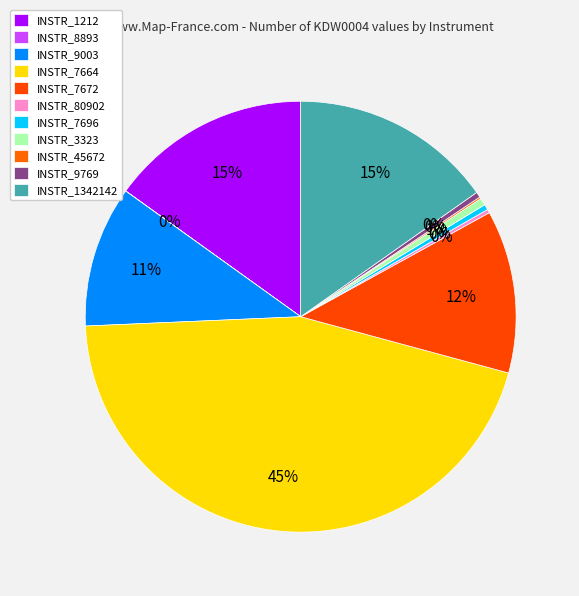

To the nearest percent, what is the combined percentage of INSTR_9003 and INSTR_7696?

11%